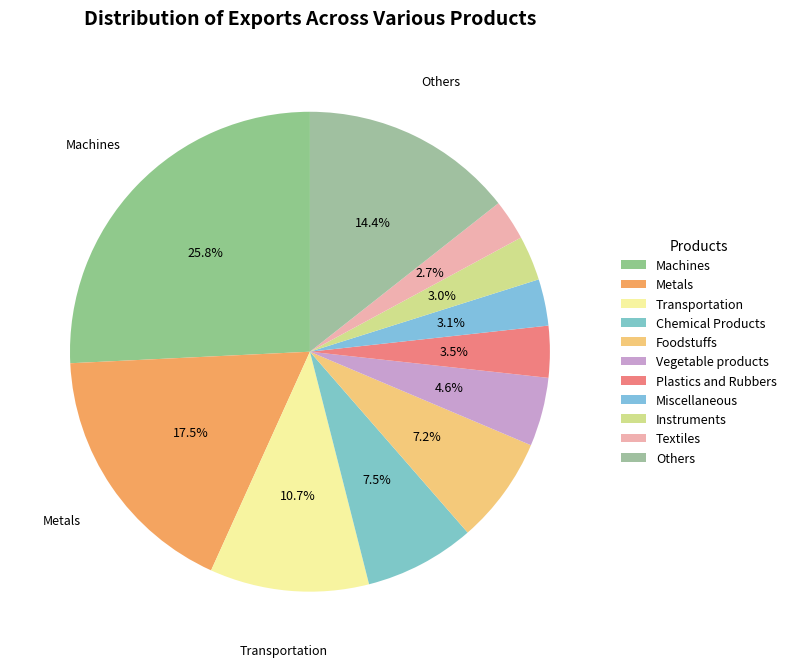

The Vegetable products slice represents 5% of the pie. True or false?

True